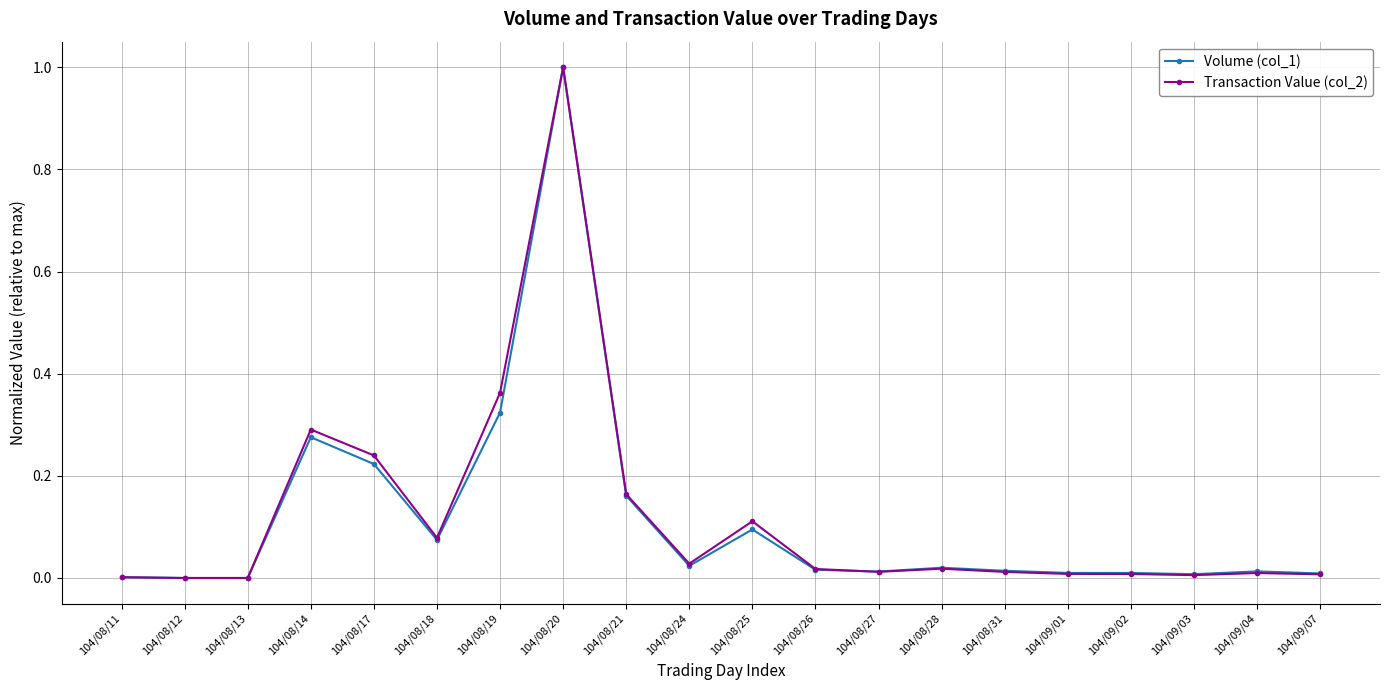

True or false: Volume (col_1) has more than 0 interior local peaks.

True